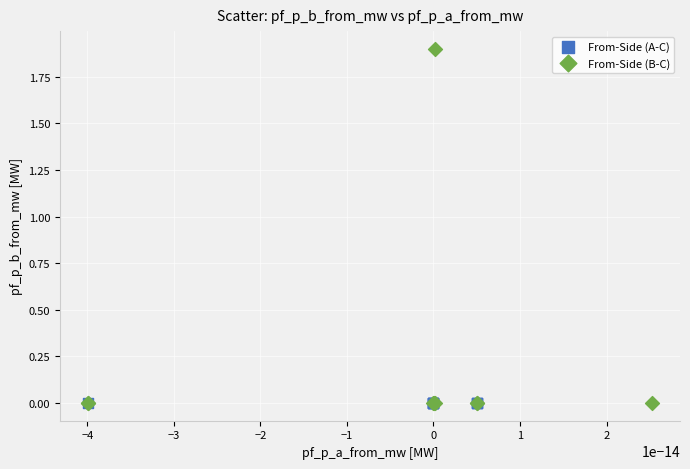

Which series has the largest Y range (max minus min)?

From-Side (B-C)